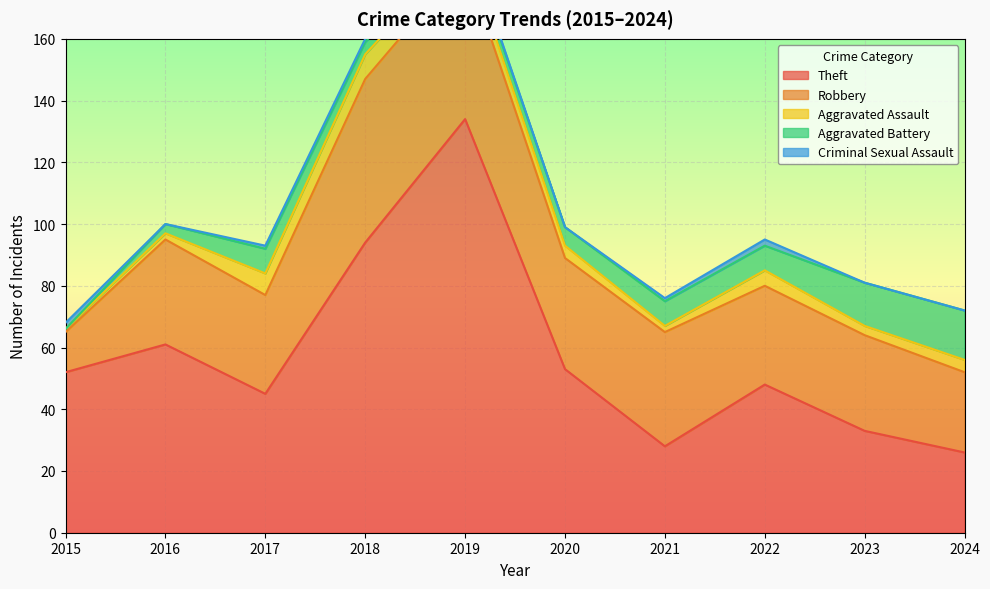

True or false: Theft has a value of 83 at 2020.

False